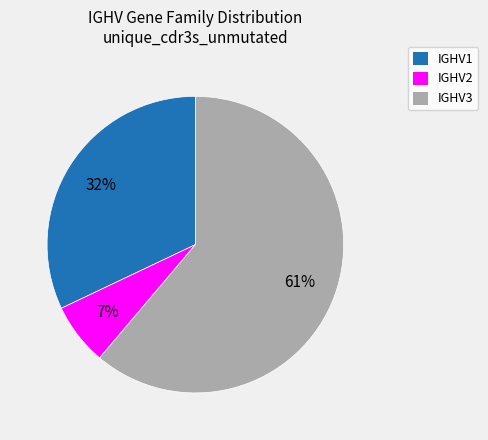

Does IGHV2 represent more than half of the total?

No